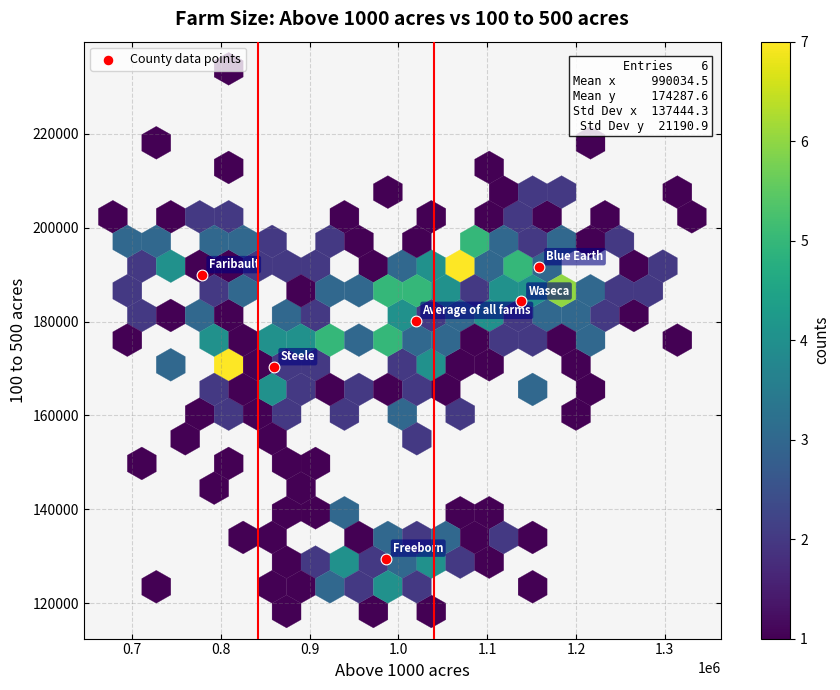

What Y value in the scatter plot is closest to 160561?

170291.0